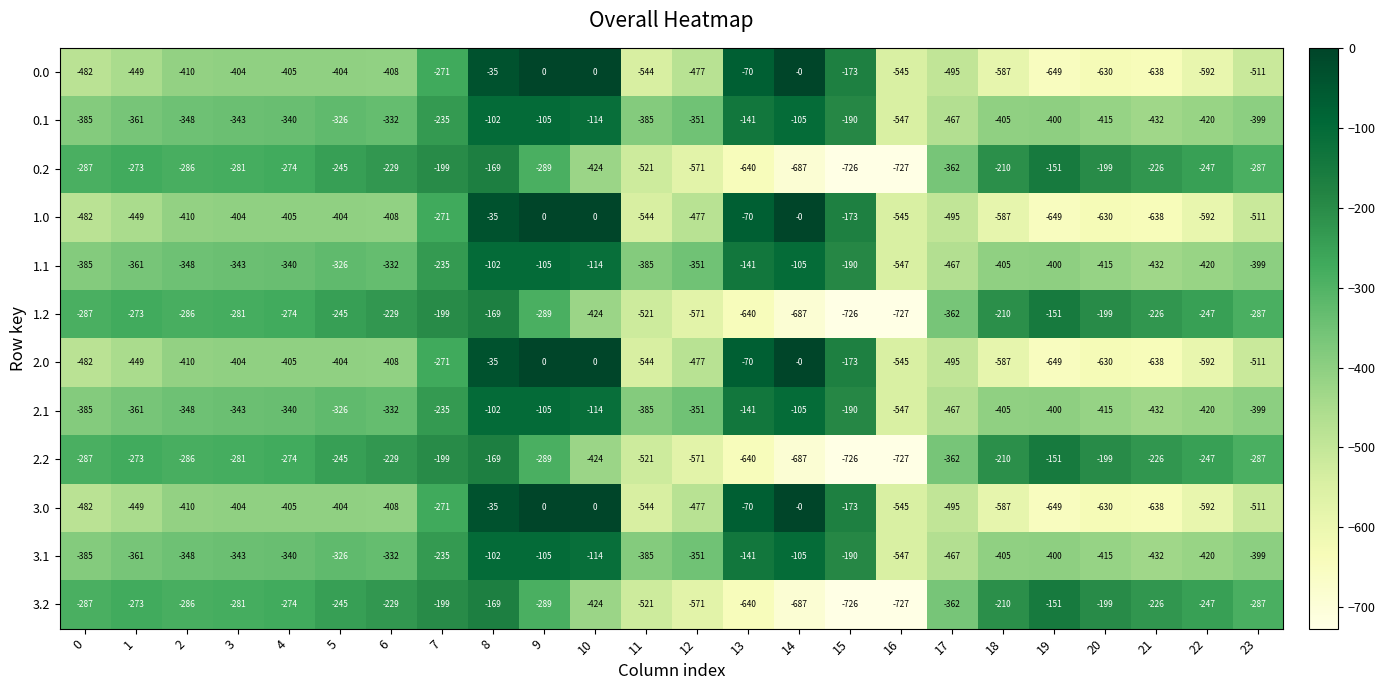

Where does the 0.1 series first go above -348?

3